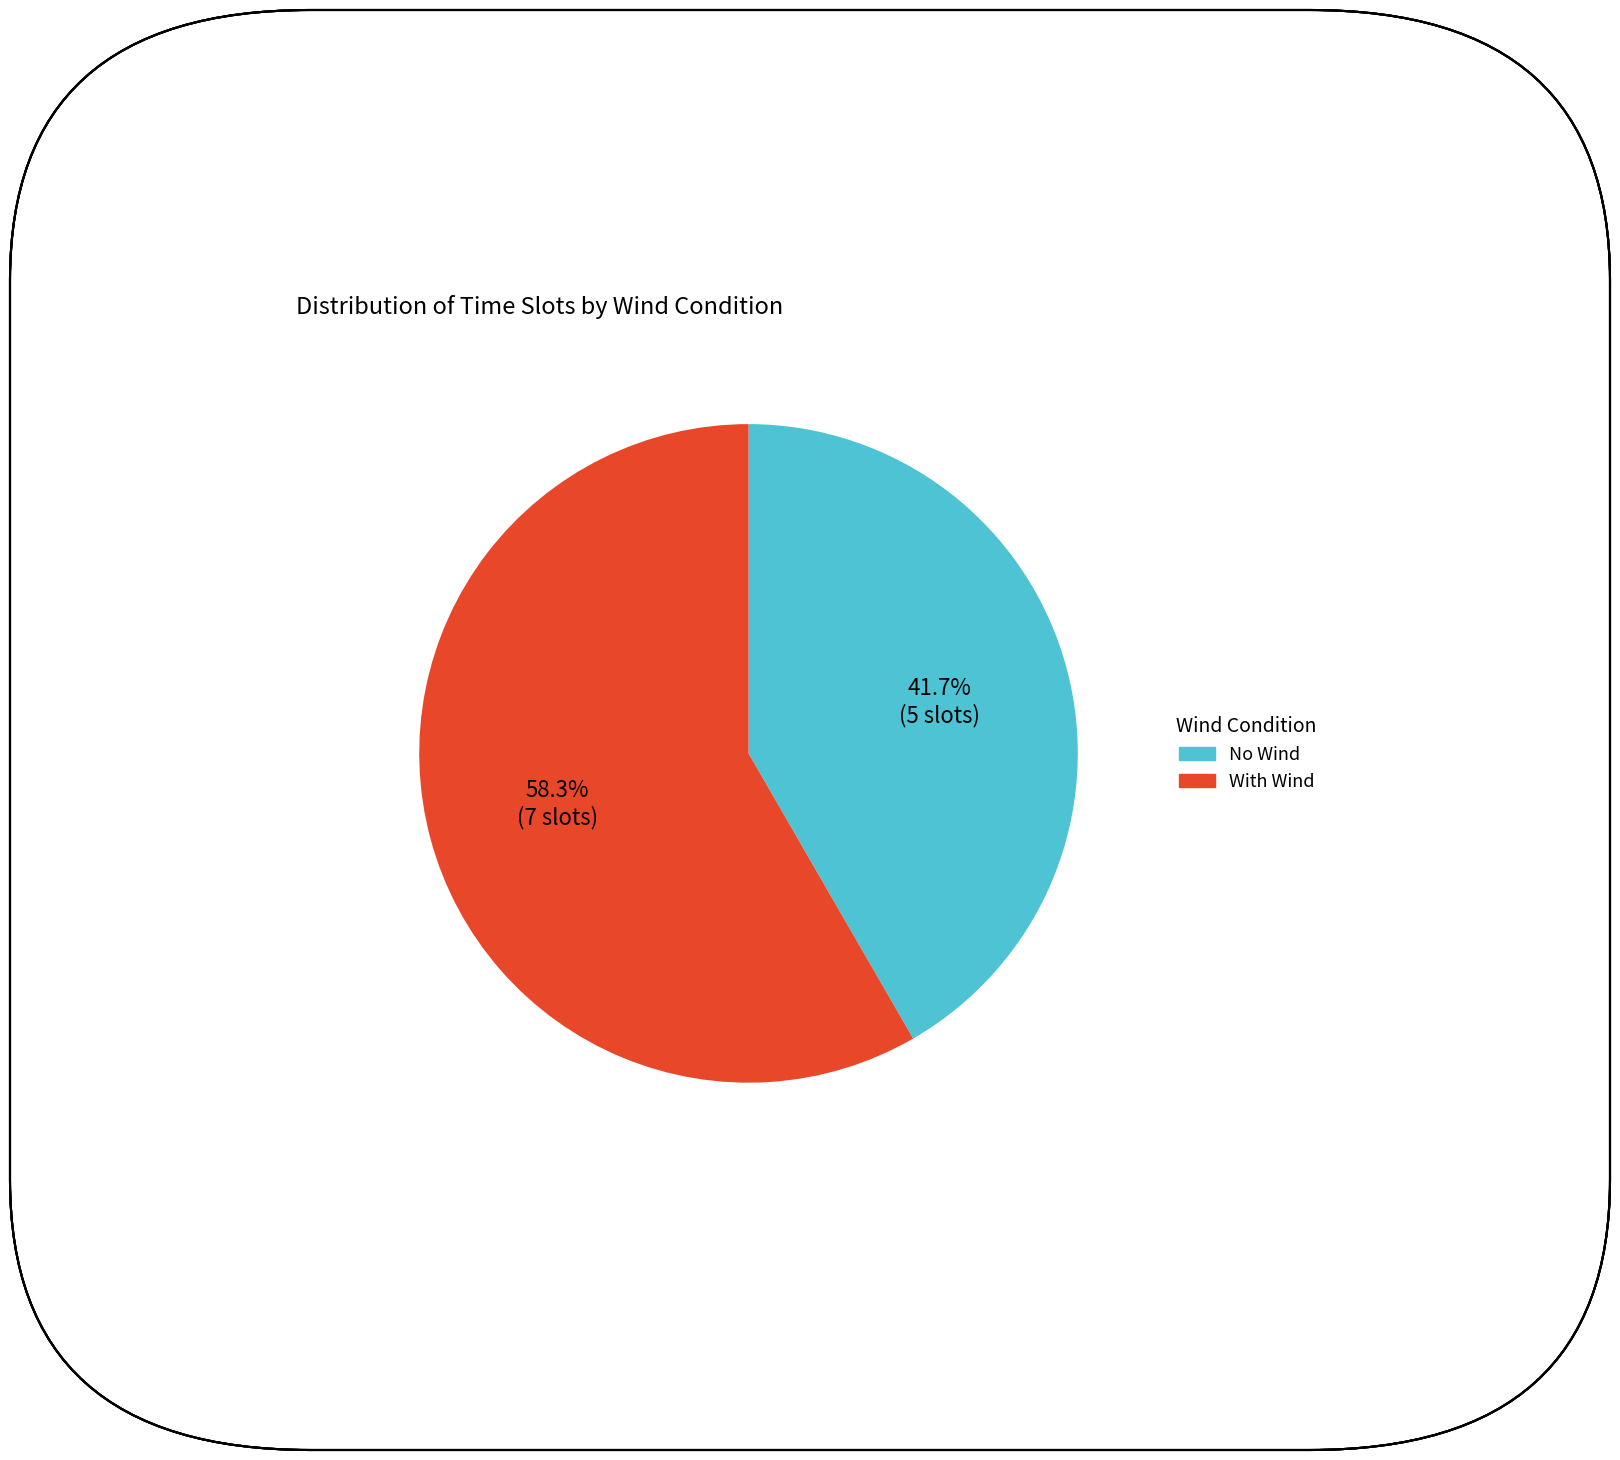

Is there any slice that represents more than half of the pie?

Yes